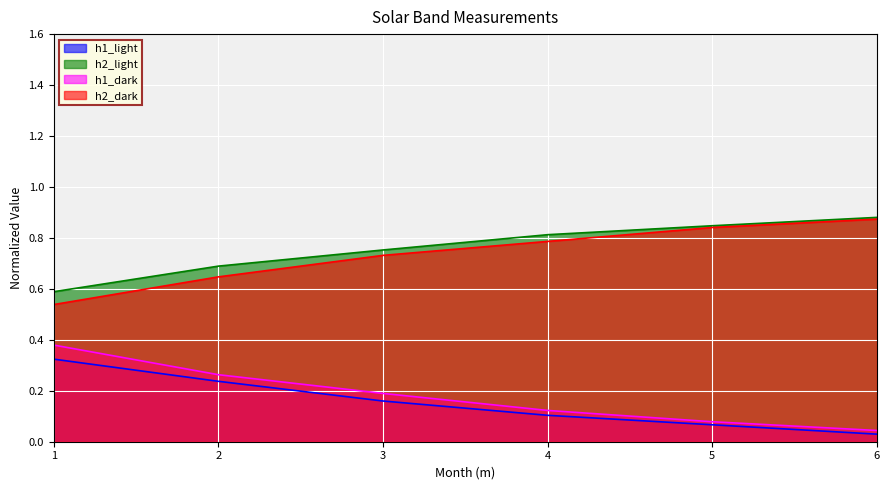

What are all the series names shown in the legend?

h1_light, h2_light, h1_dark, h2_dark